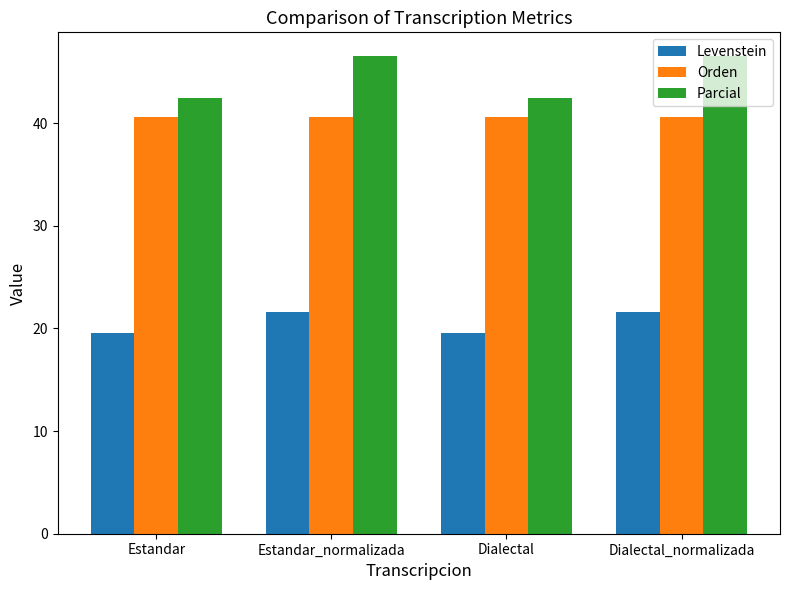

What are all the series names shown in the legend?

Levenstein, Orden, Parcial